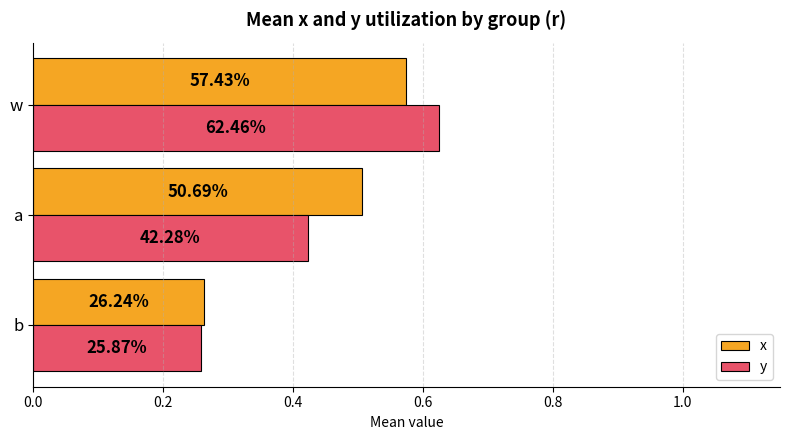

Count the y values in the range 0 to 1.

3